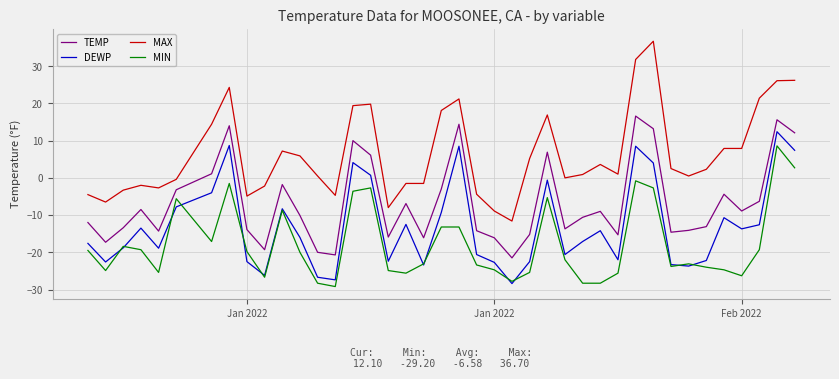

What is the sum of all TEMP values?

-263.4